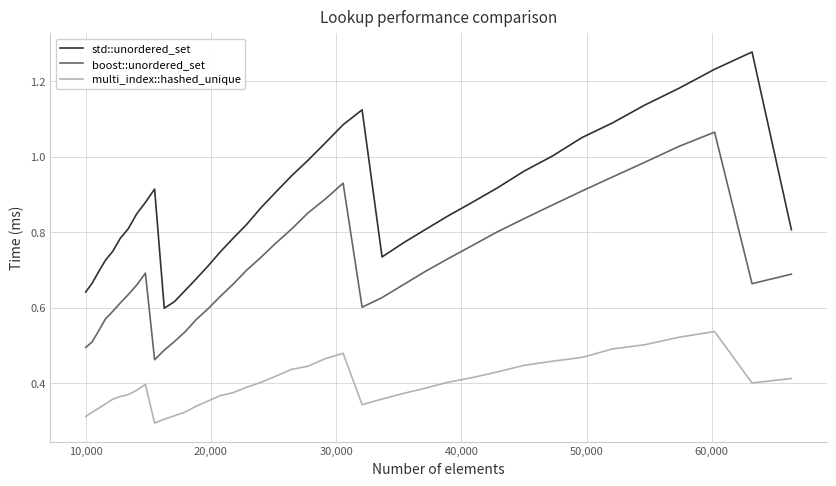

How many distinct data groups are displayed?

3